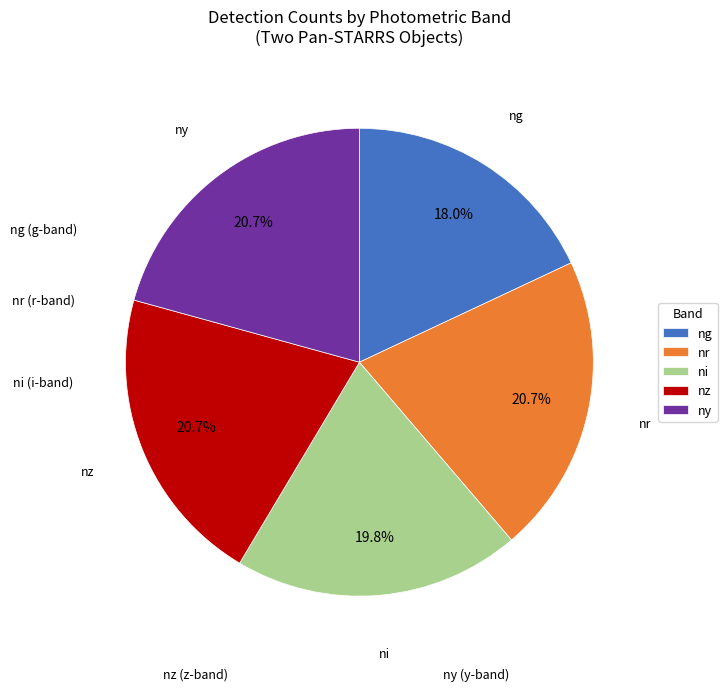

How many segments does this pie chart have?

5